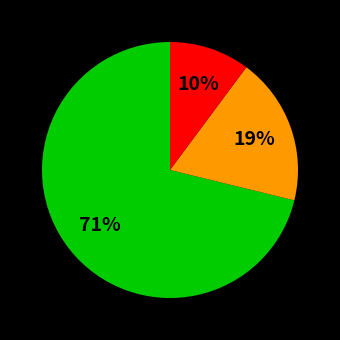

Is there a majority slice in this chart?

Yes